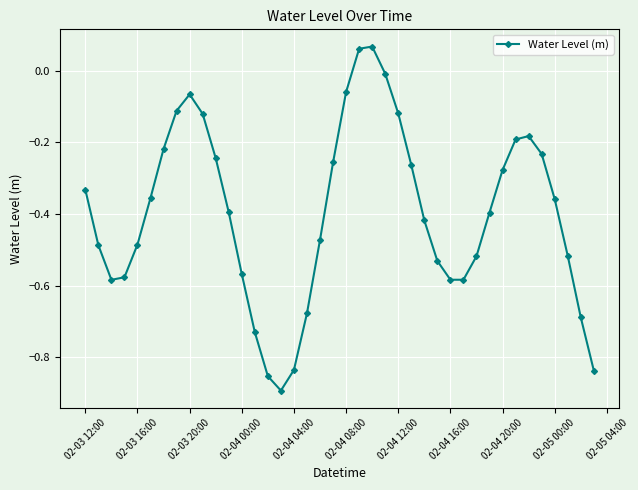

Is this an area chart (filled region under the line)?

No